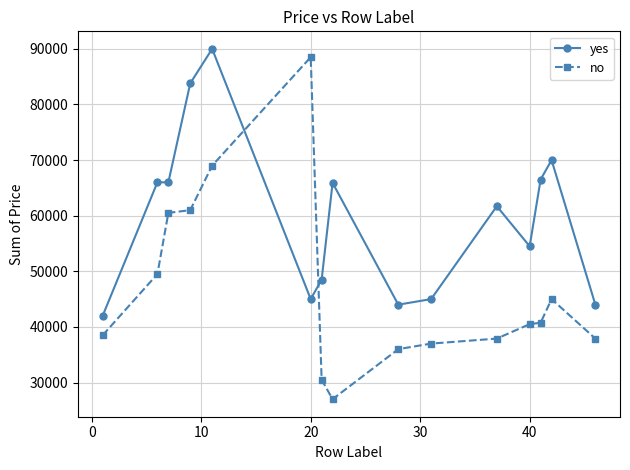

How many intersections are there between yes and no?

2